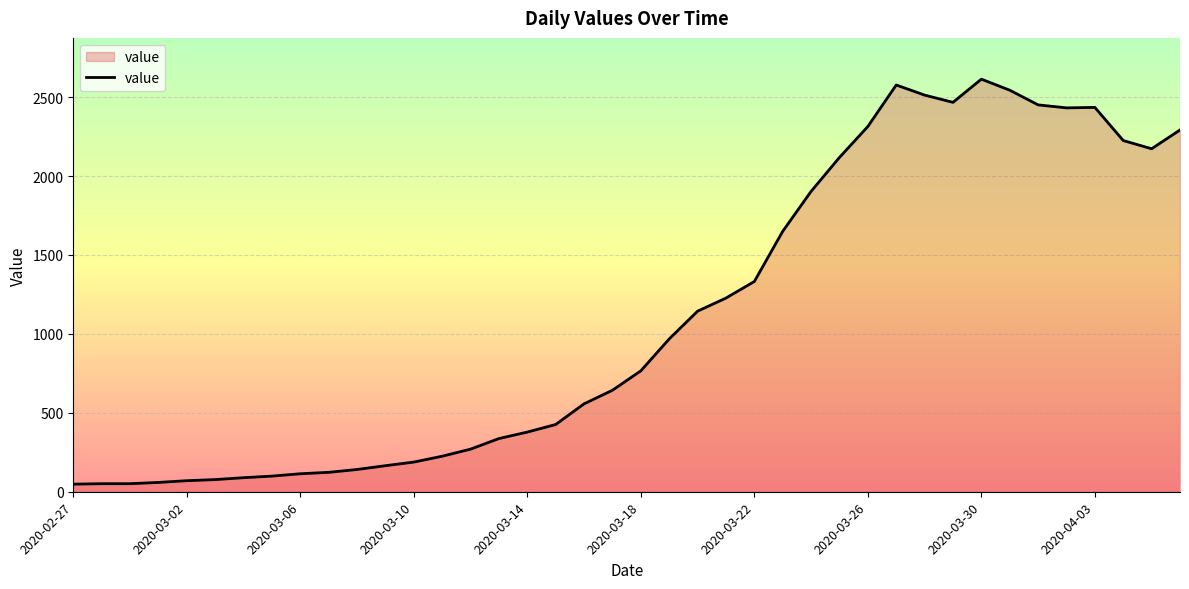

What is the difference between the maximum and minimum values?

2566